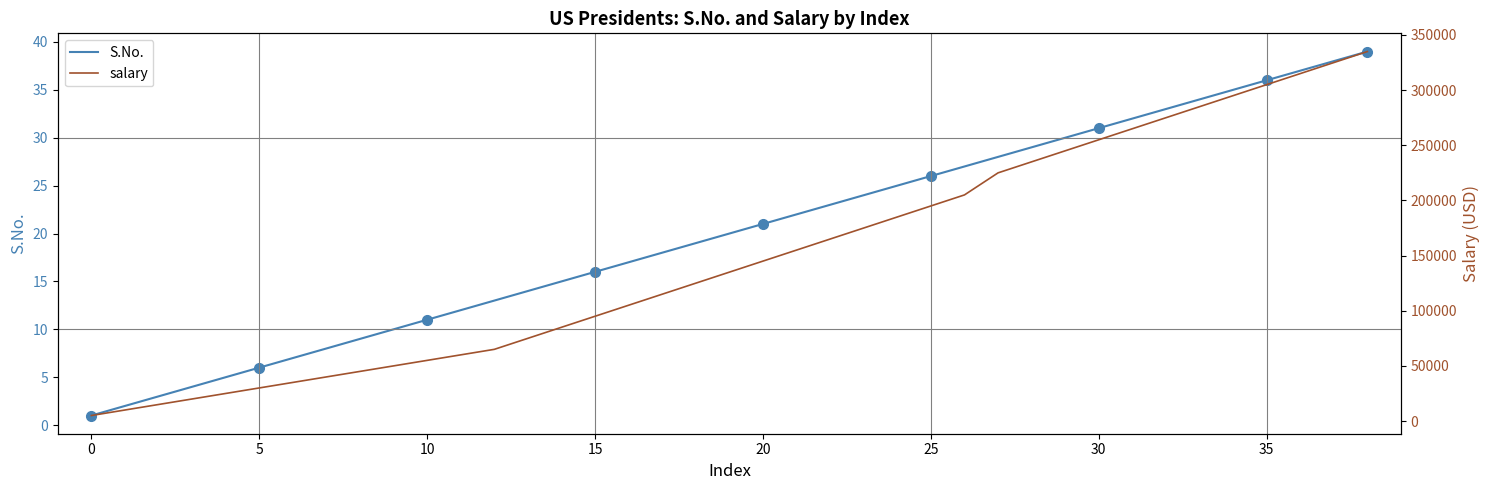

Where does the S.No. series first go above 20?

20